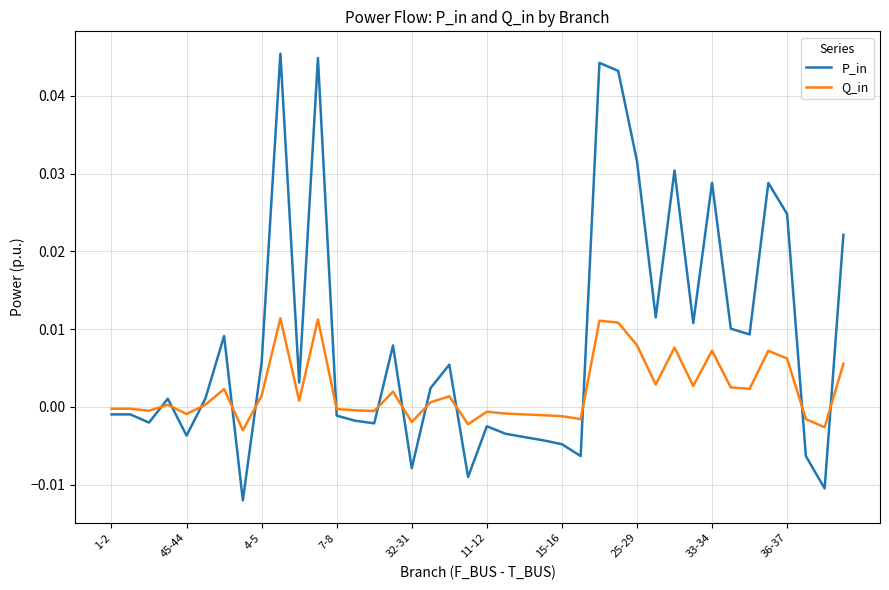

After their last crossing, which series has the higher values: Q_in or P_in?

P_in